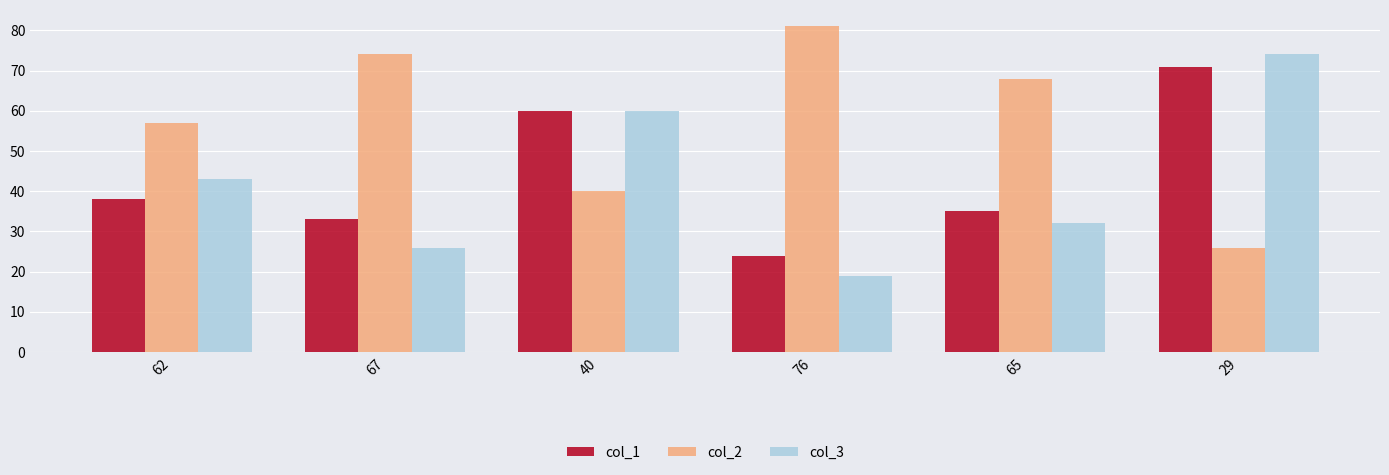

How many bars are there in each group?

3